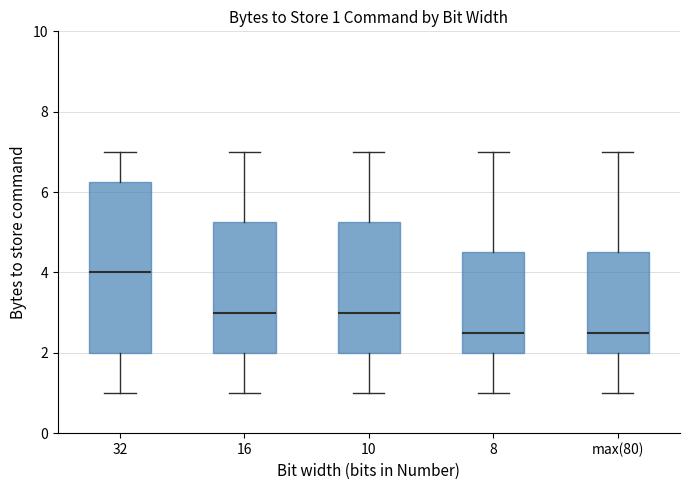

Which box's median line is the highest?

32